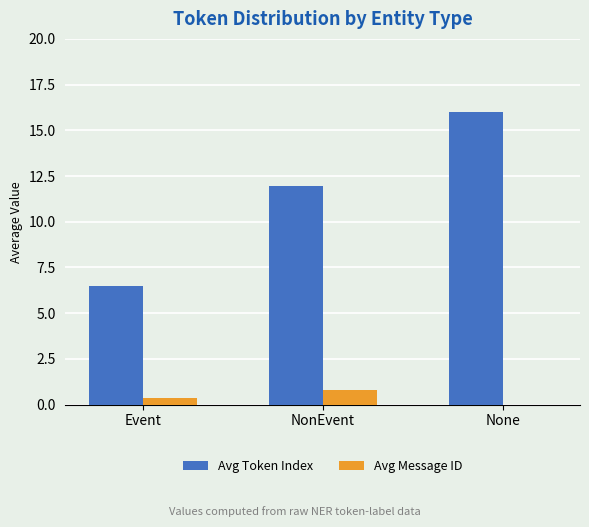

True or false: Avg Message ID has a value of 0.4 at Event.

True